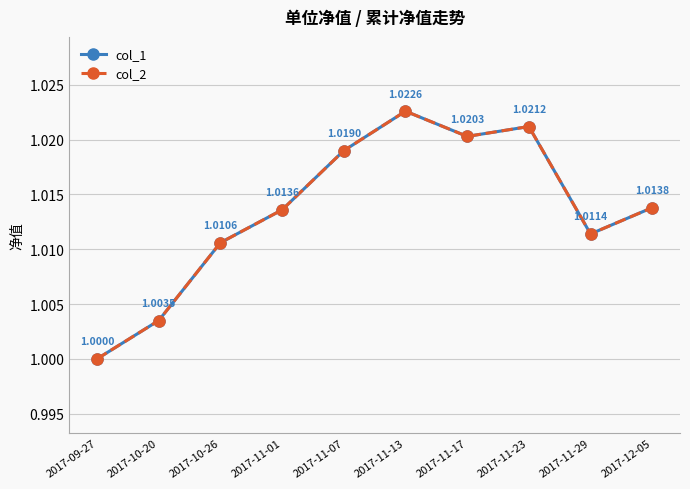

At which category is the sum across all series the highest?

2017-11-13